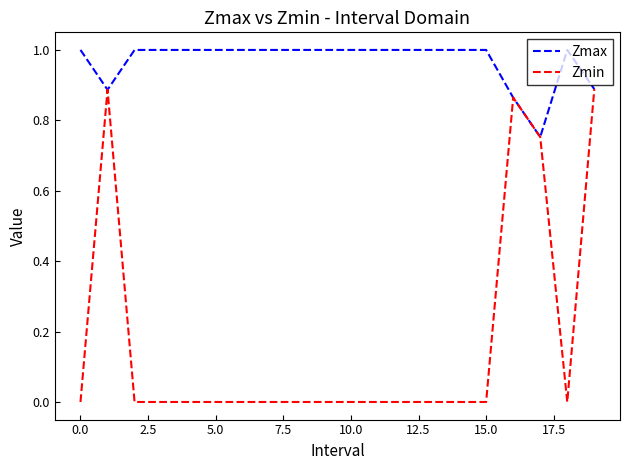

Which series has the largest range (max minus min)?

Zmin